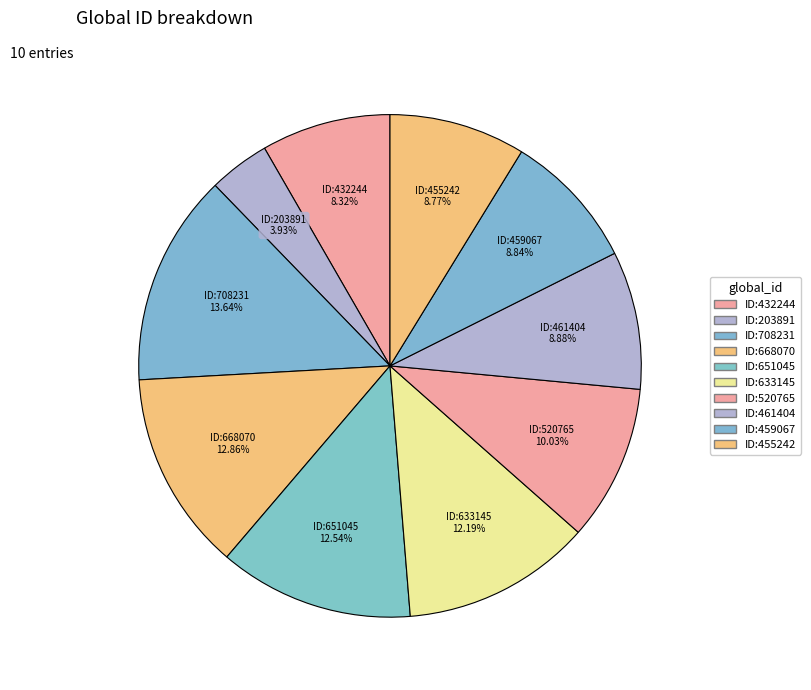

To the nearest percent, what is the difference between the ID:455242 and ID:203891 slice percentages?

5%